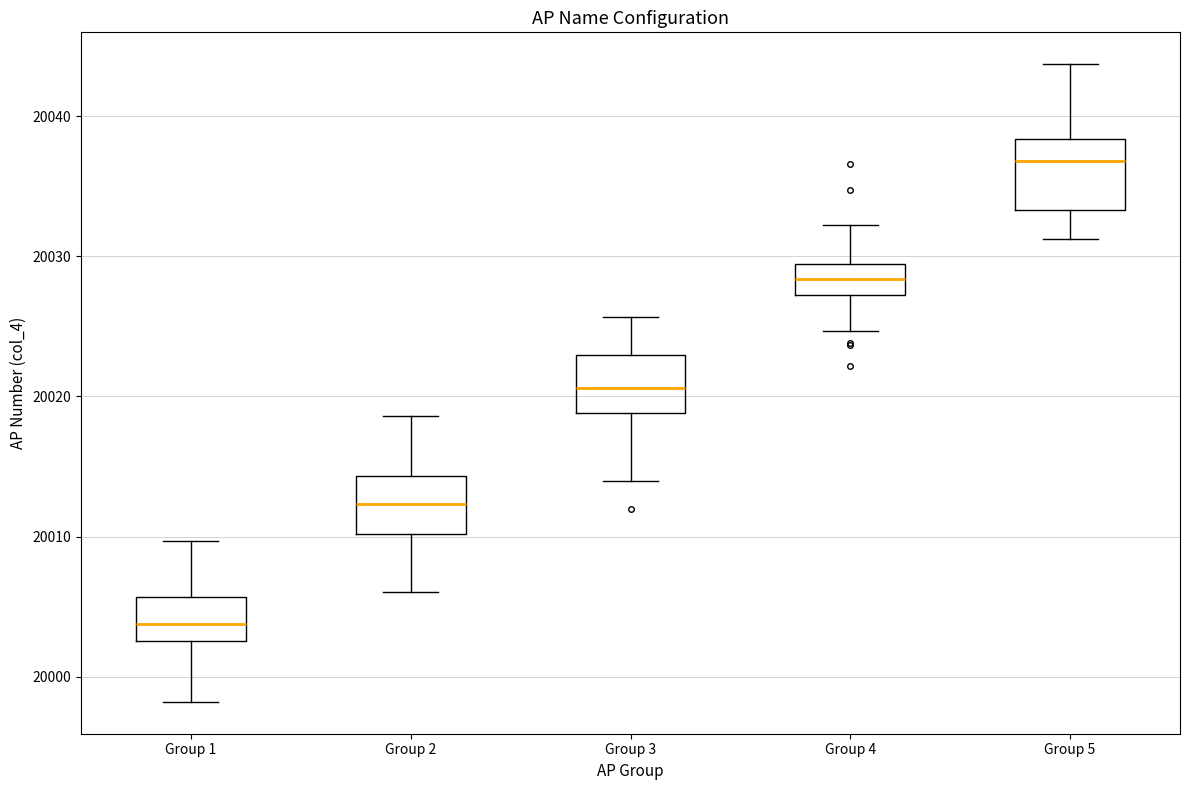

Where does the median line of the box for Group 1 sit on the y-axis? The values are not printed on the chart, so give them approximately, as read against the axis.

20004